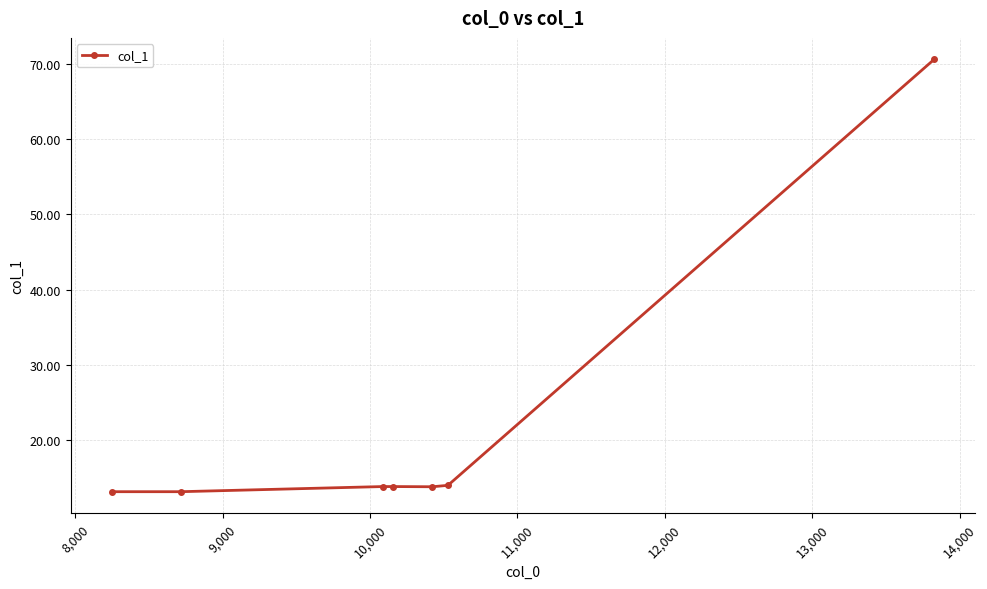

How many lines are shown in the chart?

1